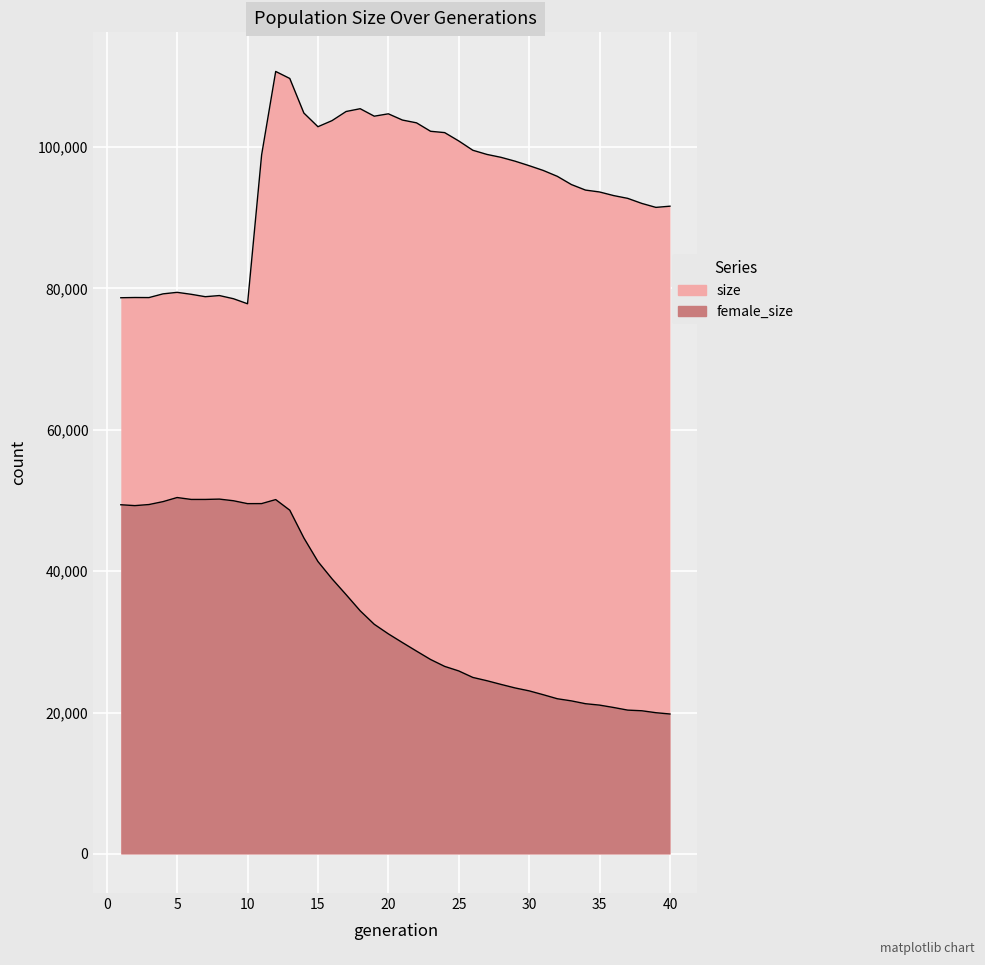

True or false: size and female_size cross at least once.

False